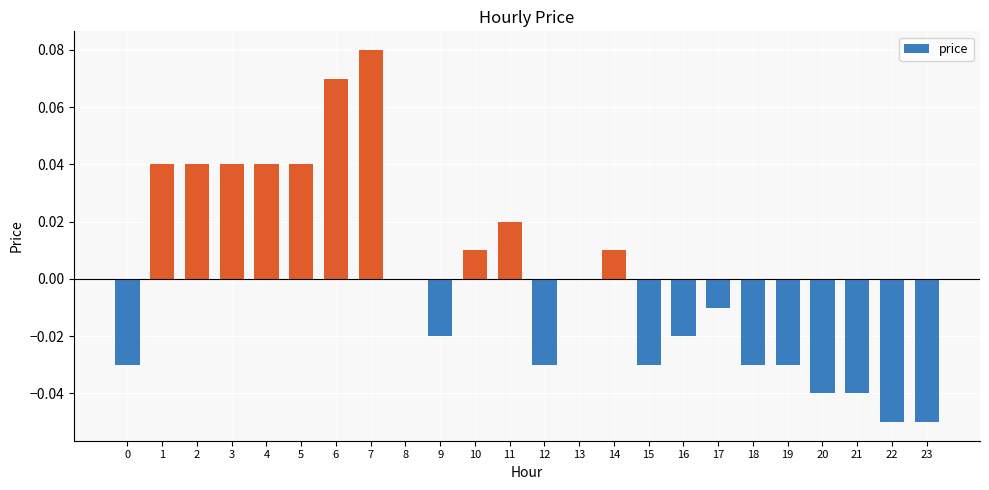

Which label corresponds to the largest value in the chart?

7